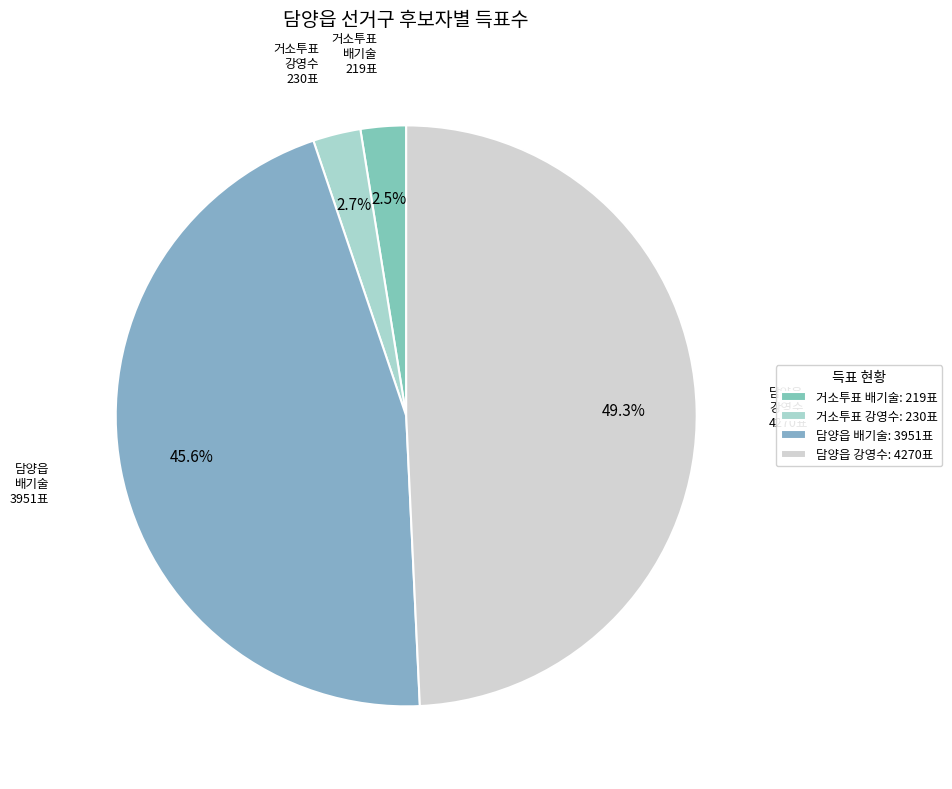

How many segments does this pie chart have?

4